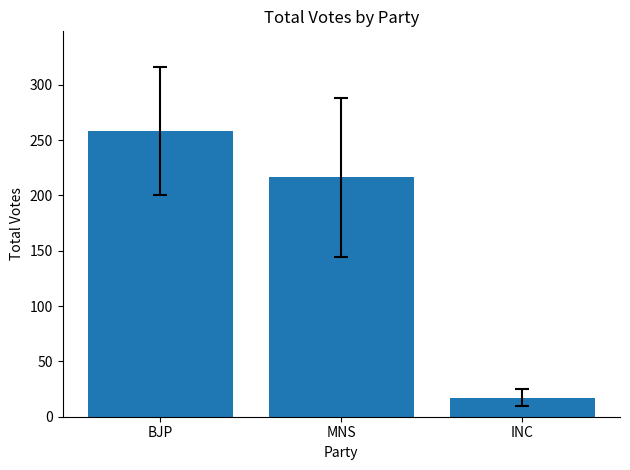

What is the ratio of the value at BJP to the value at MNS?

1.2